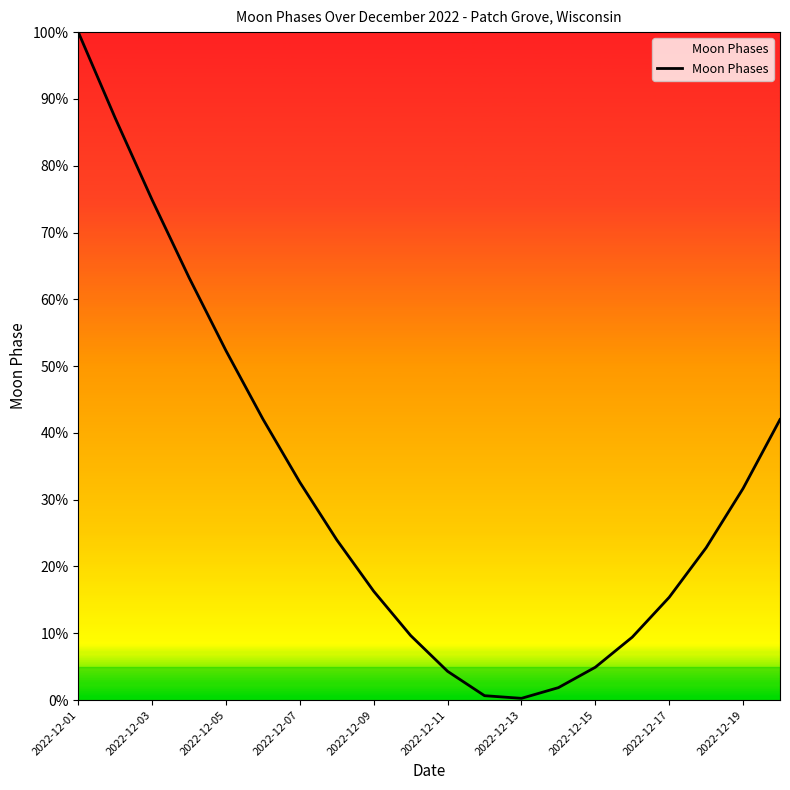

What is the difference between the maximum and minimum values?

99.7